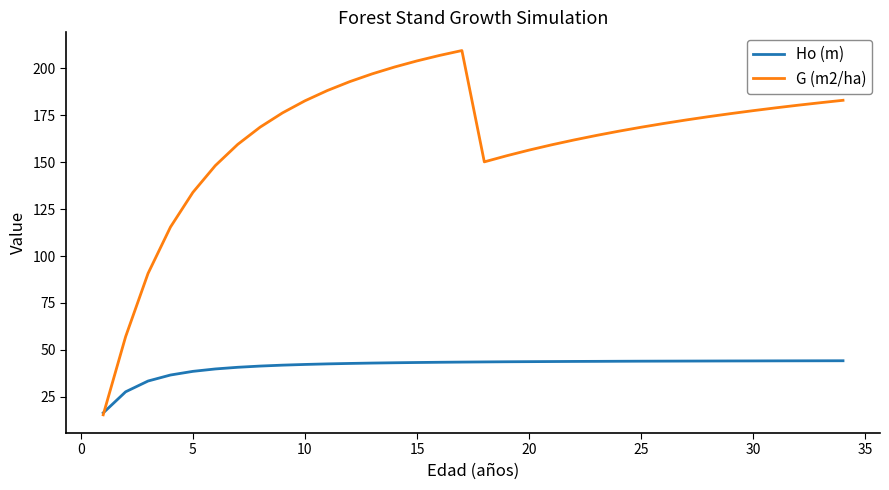

How many series are shown in this chart?

2